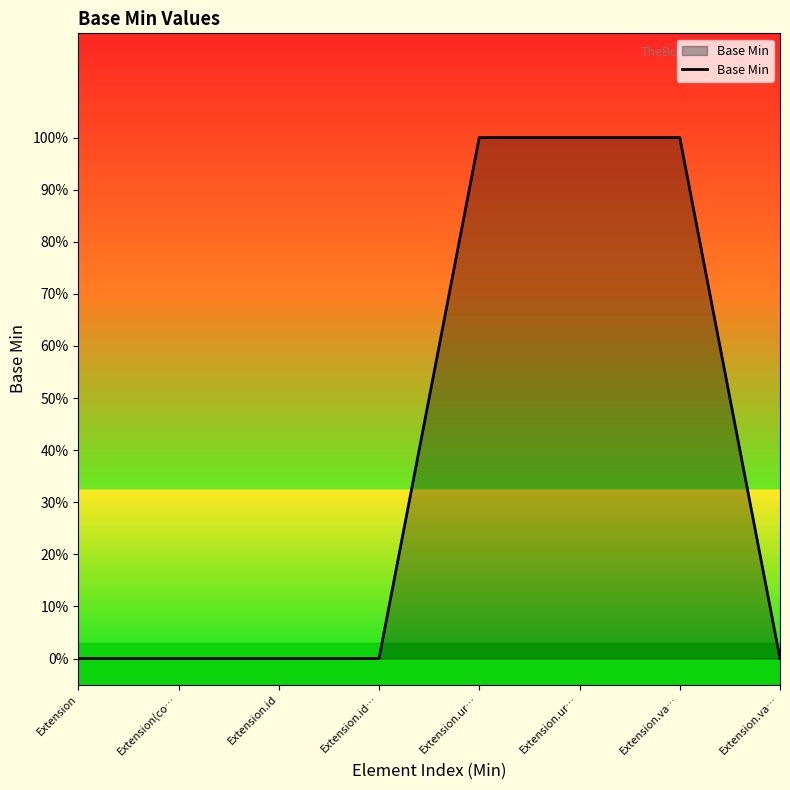

Does the chart display data point markers on the line(s)?

No